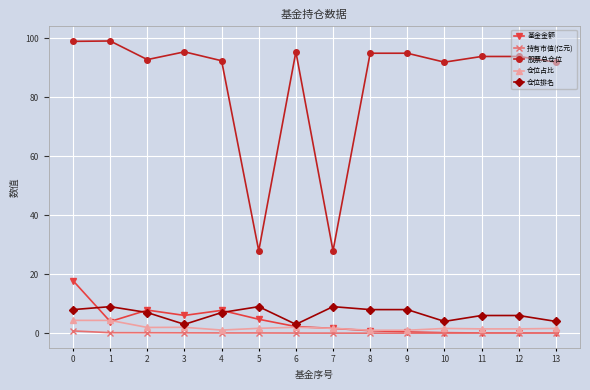

The value of 仓位排名 at 9 is 8.0. True or false?

True